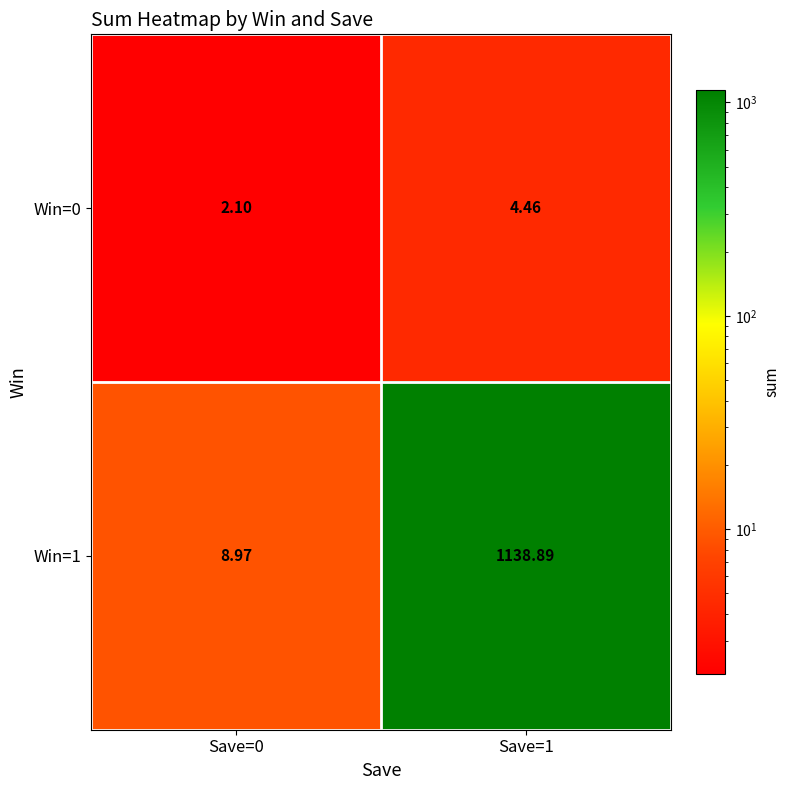

List the series in order of their overall mean, highest first.

Win=1, Win=0